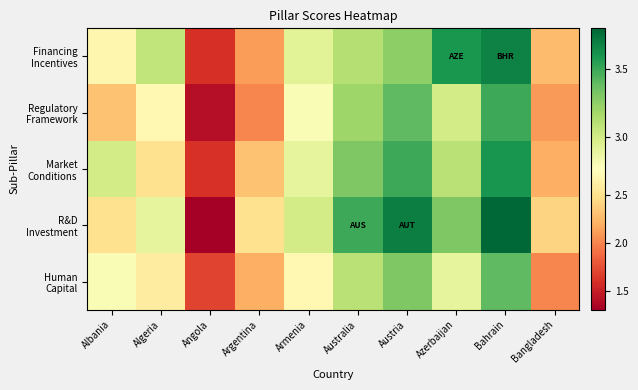

Rank the series at Australia from highest to lowest value.

R&D Investment, Market Conditions, Regulatory Framework, Financing Incentives, Human Capital